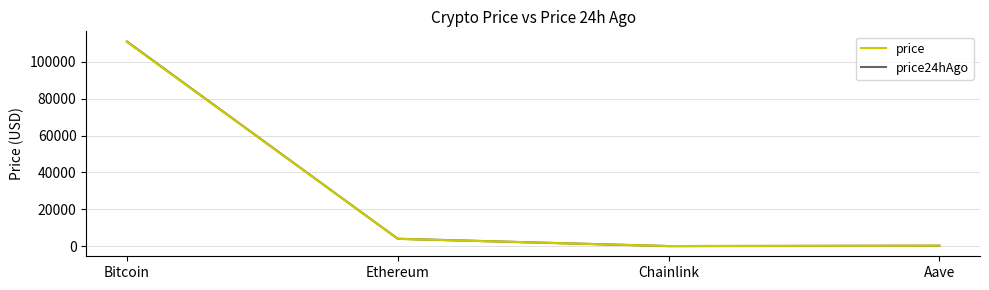

Reading left to right, list all the values displayed in this chart.

price: Bitcoin=110837.0	Ethereum=3953.7	Chainlink=18.0	Aave=226.9
price24hAgo: Bitcoin=111061.0	Ethereum=3998.2	Chainlink=18.9	Aave=229.2